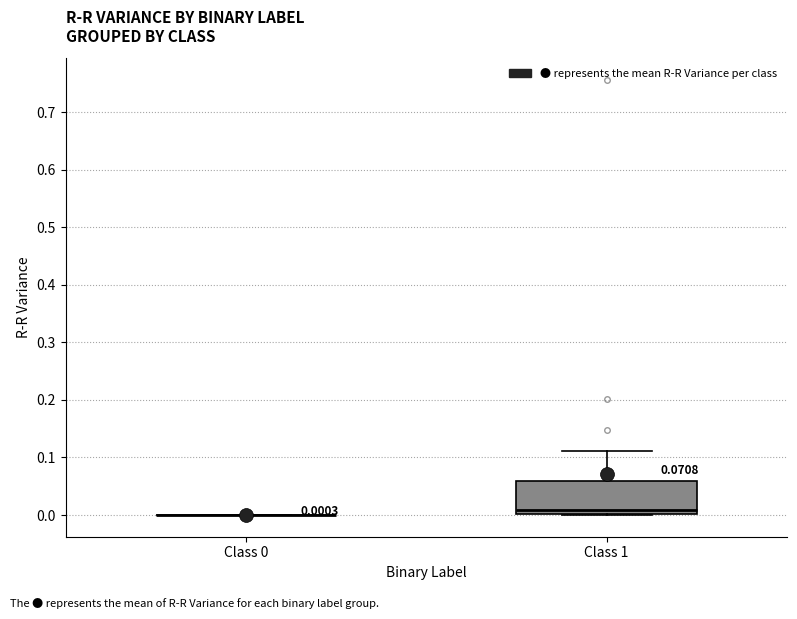

Which box is the tallest, from its lower edge to its upper edge?

Class 1